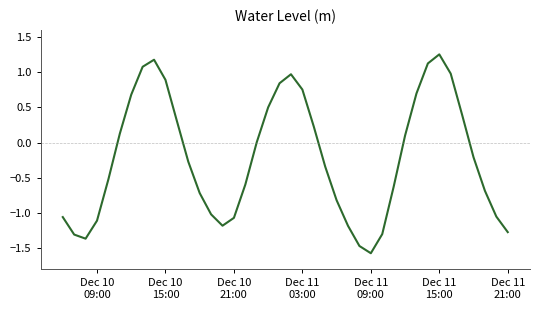

What is the minimum value shown in the chart?

-1.6